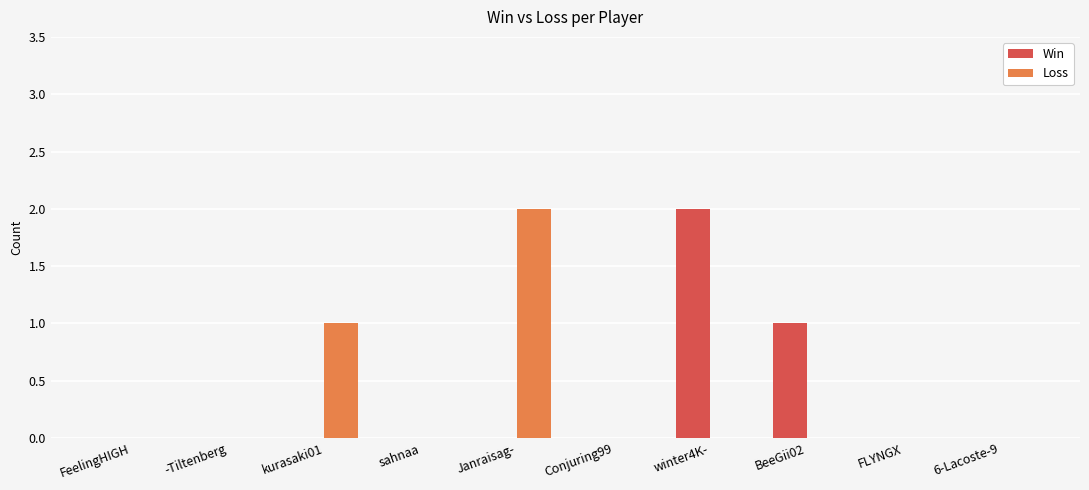

At which label does Loss reach its peak?

Janraisag-